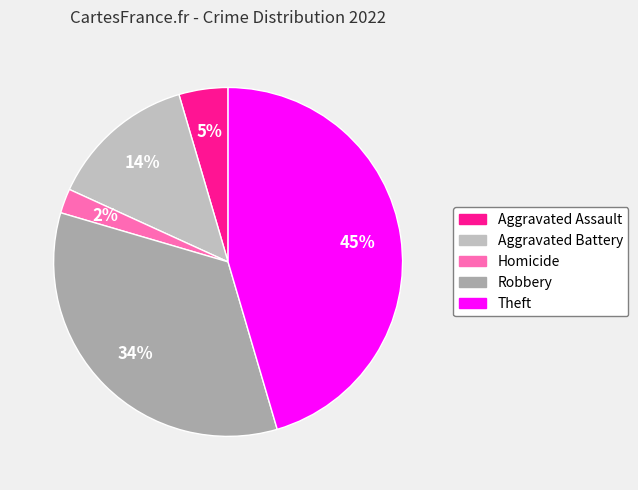

Is it true that Homicide is 14% of the pie?

False